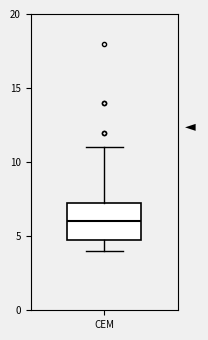

Read this box plot against the y-axis: the position of the median line, the range covered by the box, and the ends of both whiskers. The values are not printed on the chart, so give them approximately, as read against the axis.

median 6.0, box 5.0 to 7.5, whiskers 4.0 to 11.0